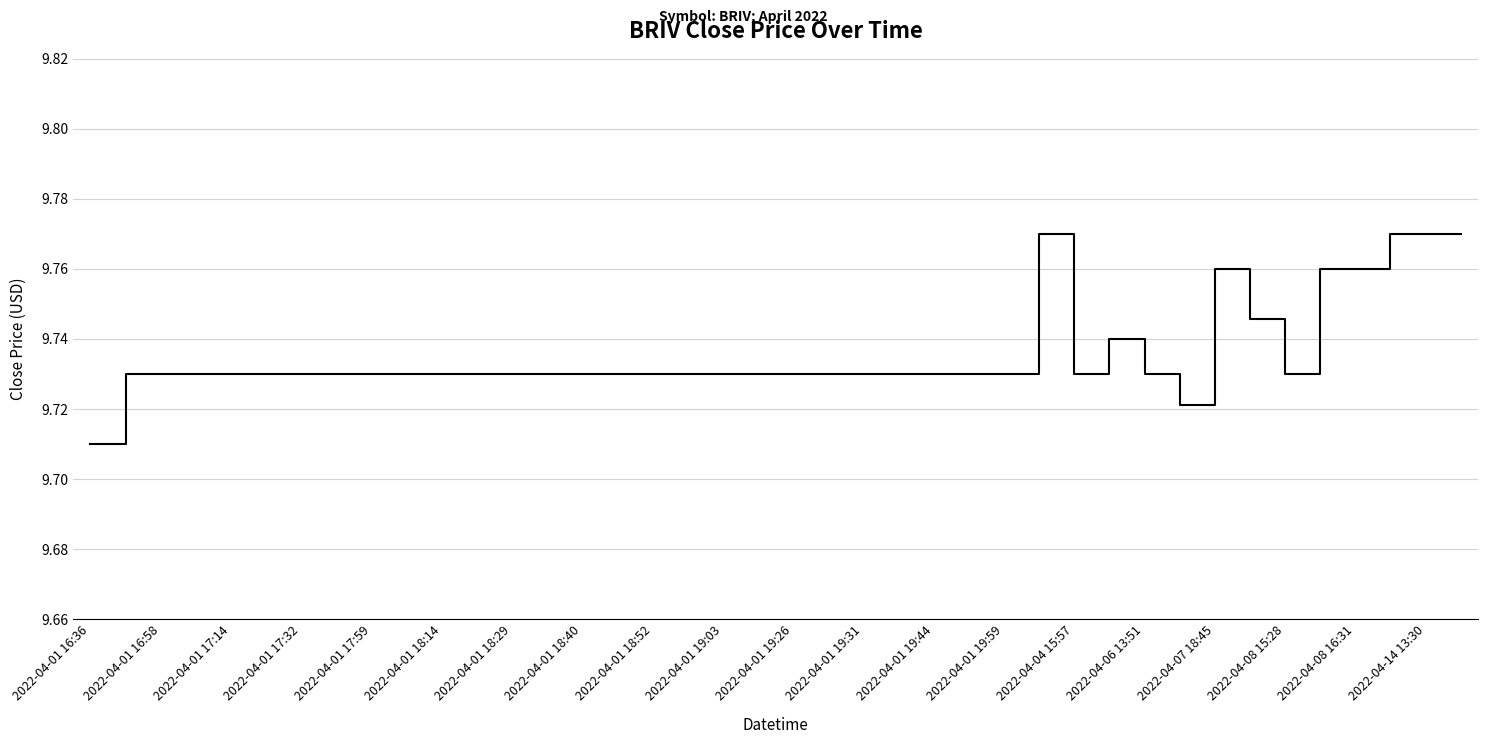

How many interior local valleys (lower than both neighbors) does the data have?

3